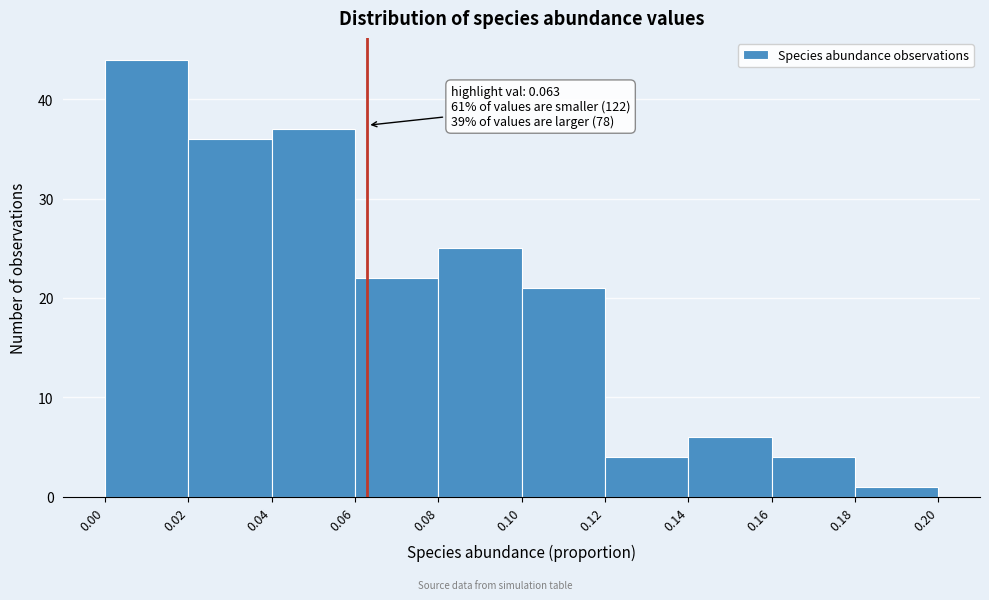

Which range on the x-axis has the tallest bar?

0.00 to 0.02